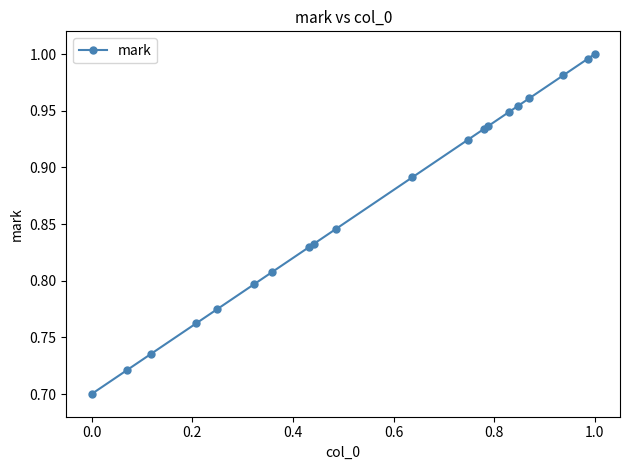

Does the chart have visible grid lines?

No